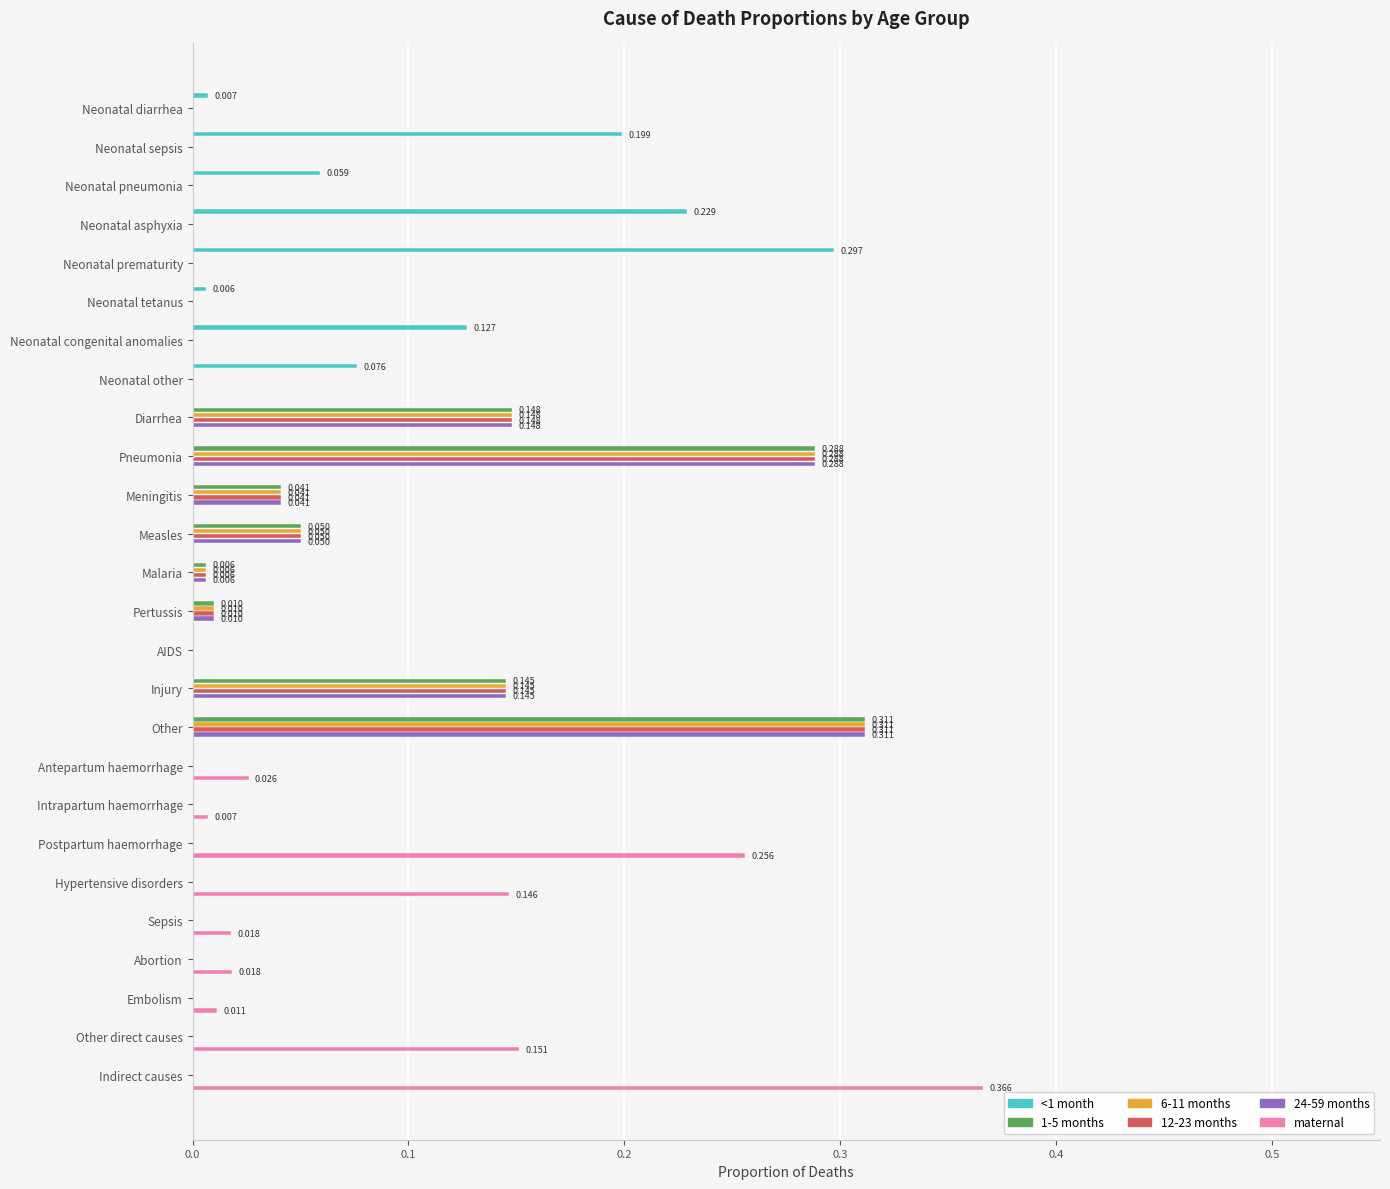

Which label corresponds to the largest value in the chart?

Indirect causes